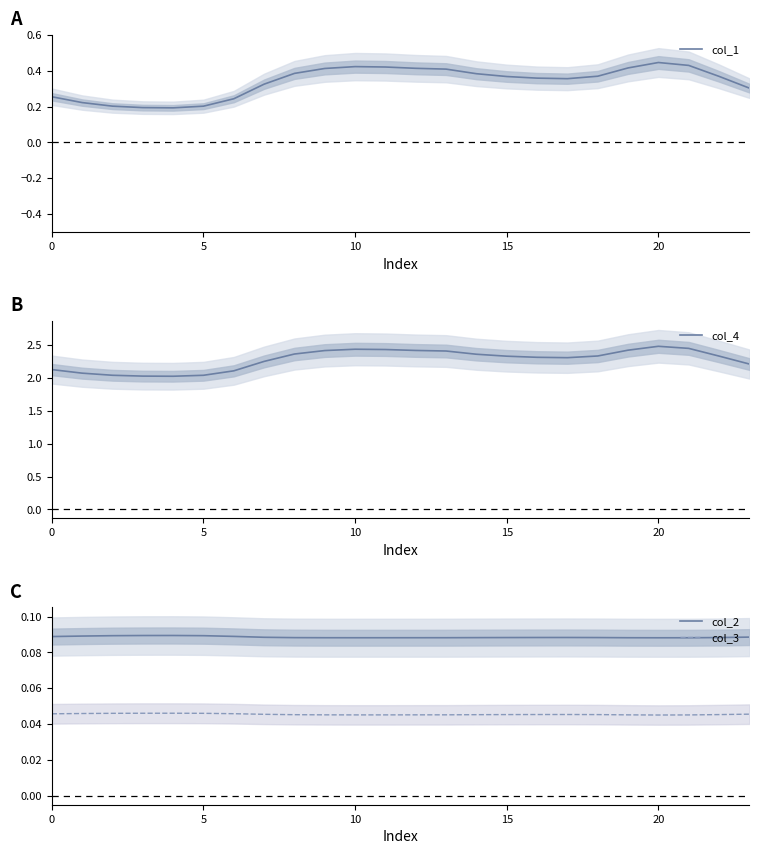

True or false: col_4 and col_2 cross at least once.

False